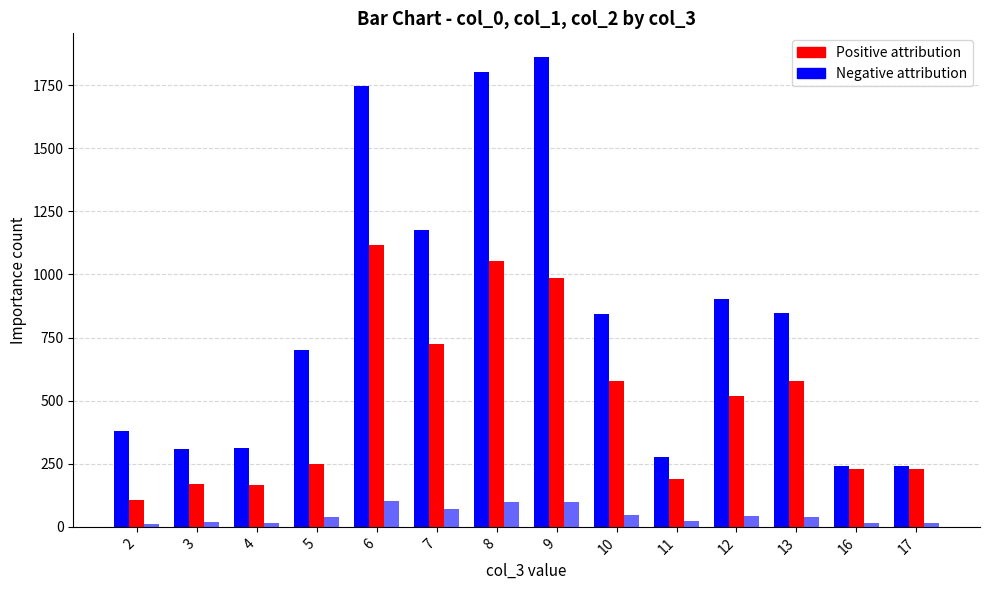

What is the difference between the highest and lowest values at 11?

251